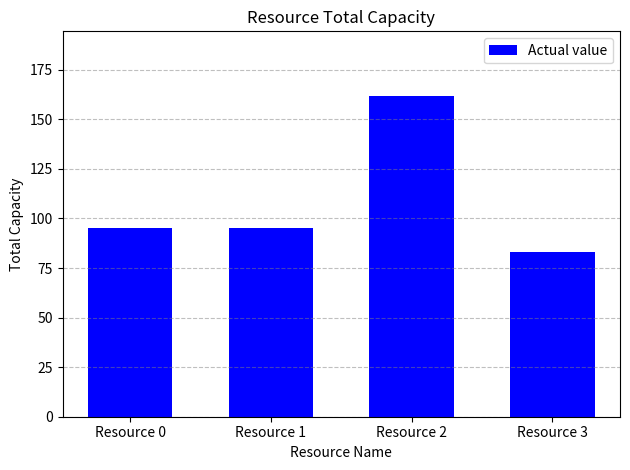

Reading left to right, list all the values displayed in this chart.

95	95	162	83